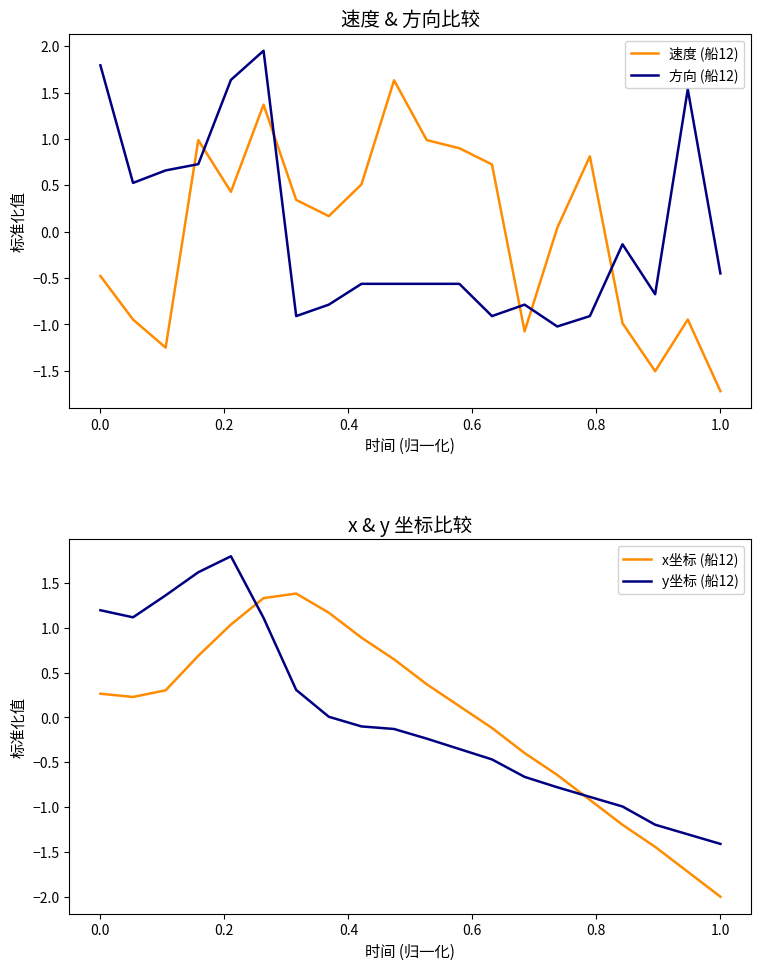

Reading left to right, transcribe all the data shown in this chart.

速度 (船12): -0.5	-0.9	-1.2	1.0	0.4	1.4	0.3	0.2	0.5	1.6	1.0	0.9	0.7	-1.1	0.0	0.8	-1.0	-1.5	-0.9	-1.7
方向 (船12): 1.8	0.5	0.7	0.7	1.6	2.0	-0.9	-0.8	-0.6	-0.6	-0.6	-0.6	-0.9	-0.8	-1.0	-0.9	-0.1	-0.7	1.5	-0.4
x坐标 (船12): 0.3	0.2	0.3	0.7	1.0	1.3	1.4	1.2	0.9	0.6	0.4	0.1	-0.1	-0.4	-0.6	-0.9	-1.2	-1.4	-1.7	-2.0
y坐标 (船12): 1.2	1.1	1.4	1.6	1.8	1.1	0.3	0.0	-0.1	-0.1	-0.2	-0.4	-0.5	-0.7	-0.8	-0.9	-1.0	-1.2	-1.3	-1.4